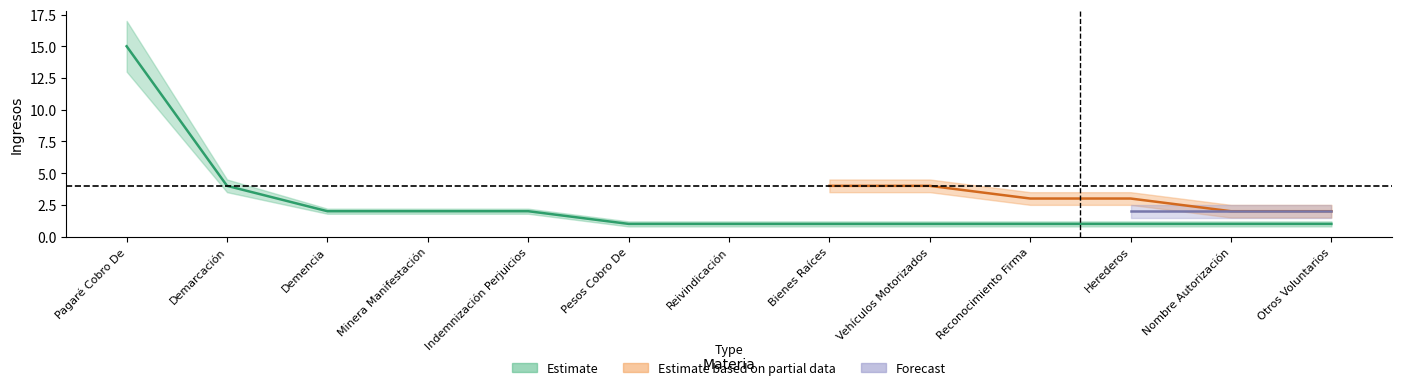

Between Pesos Cobro De and Bienes Raíces, which series saw the biggest shift?

Estimate based on partial data